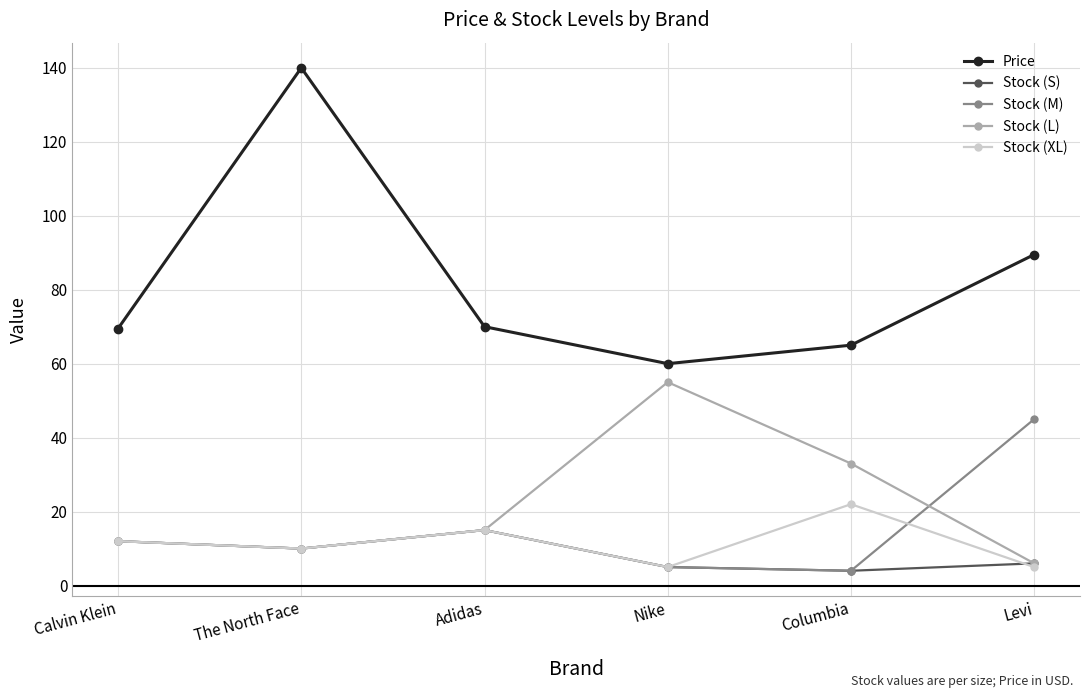

The value of Stock (S) at Adidas is 15.0. True or false?

True